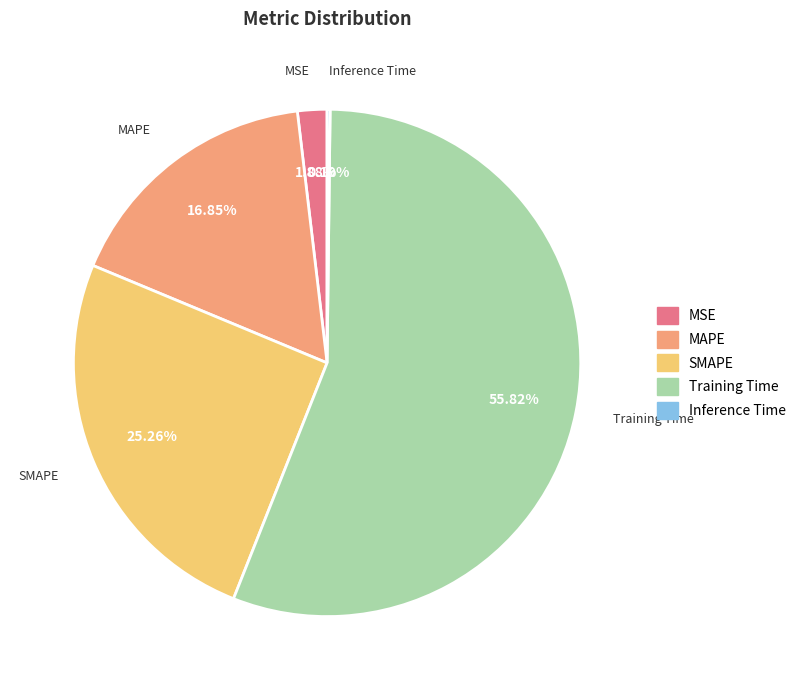

Which category has the biggest portion of the pie?

Training Time